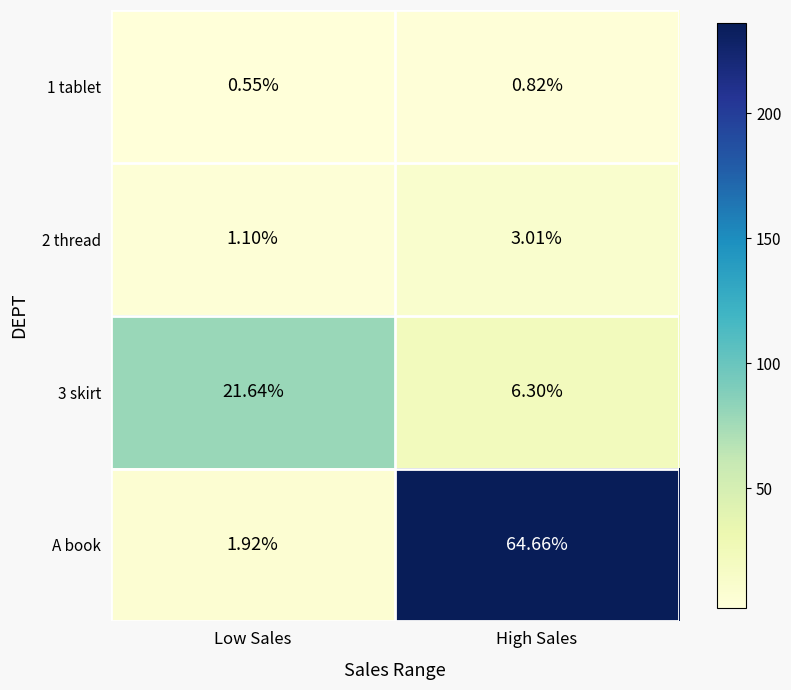

Which category has the lowest value across all series?

Low Sales